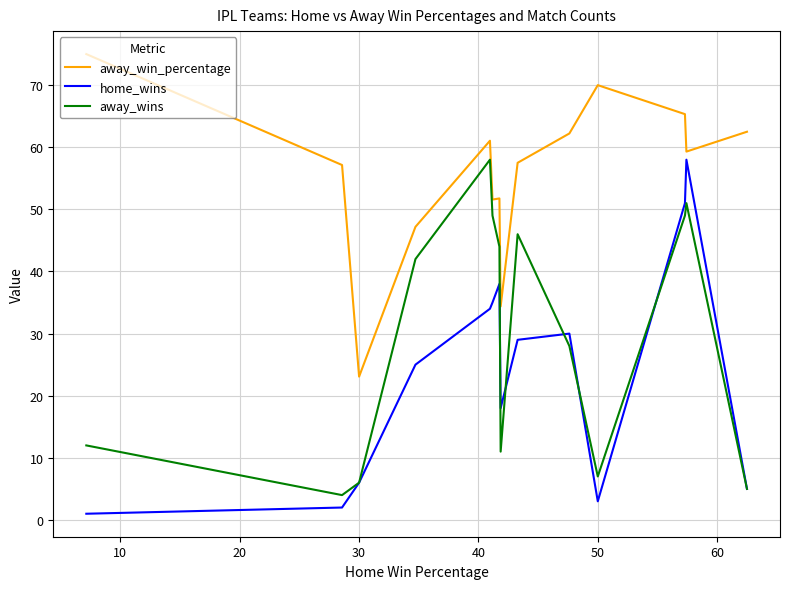

True or false: away_win_percentage and home_wins intersect in this chart.

False